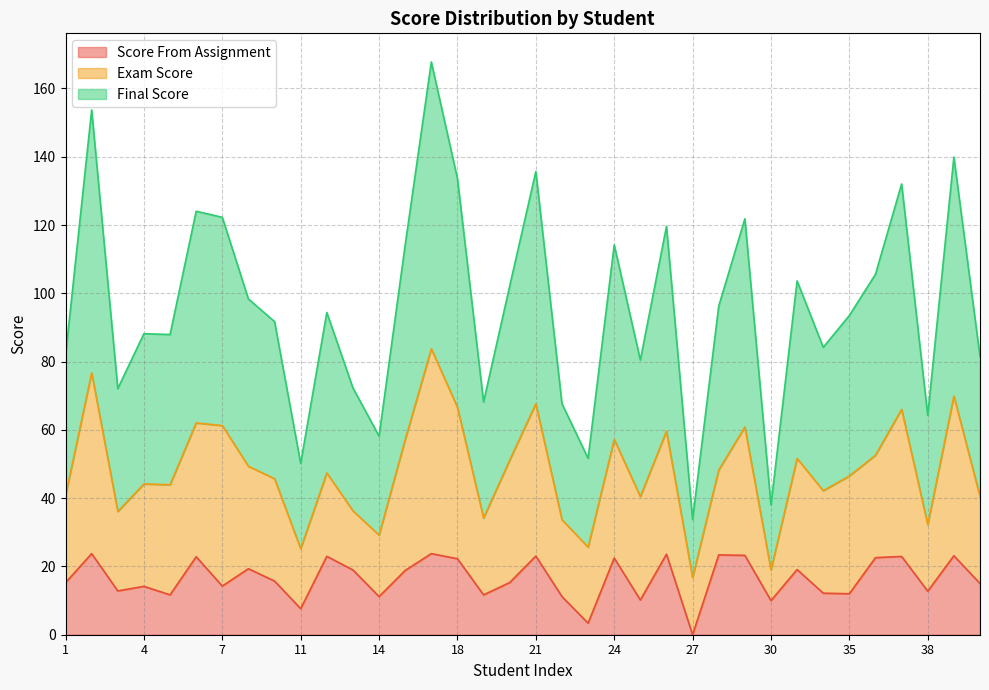

What is the highest value of the Score From Assignment series?

23.8